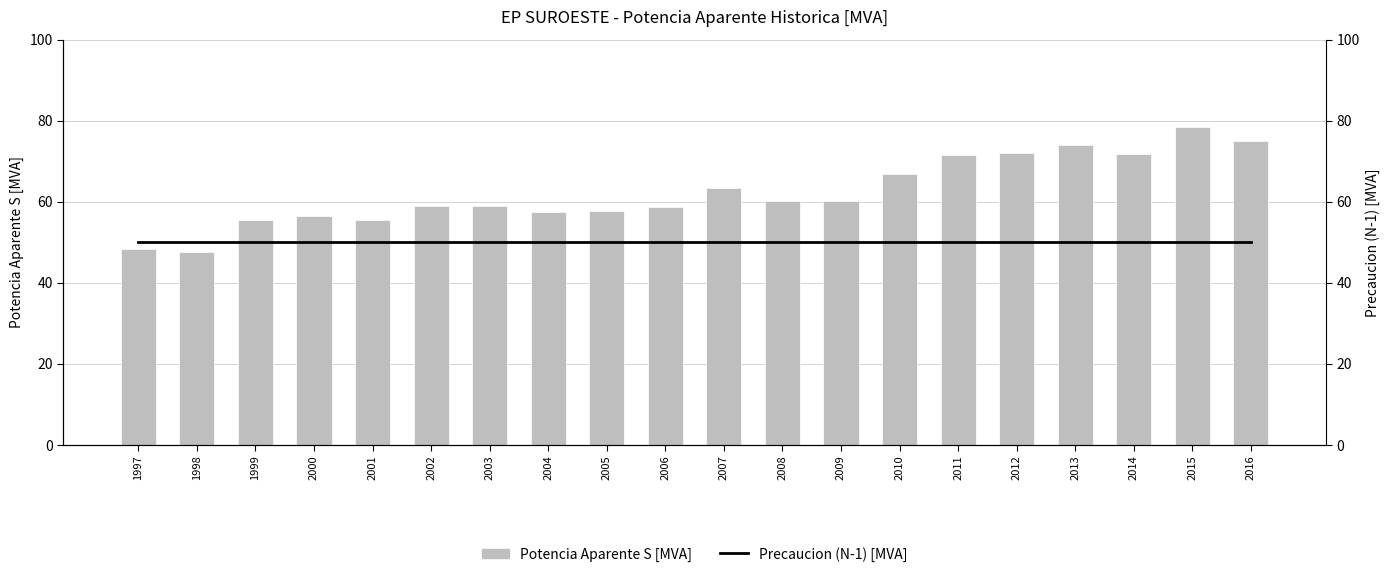

At which category is the sum across all series the highest?

2015